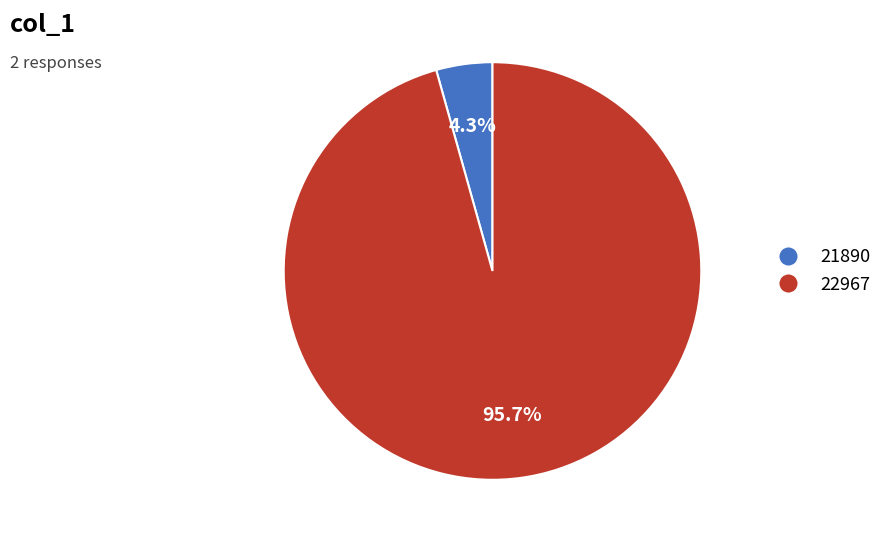

Is it true that 21890 is 4% of the pie?

True